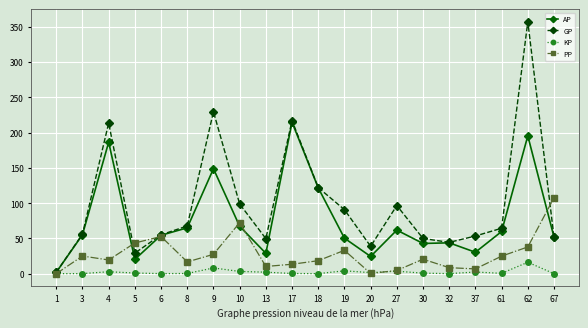

Between 32 and 62, which series saw the biggest shift?

GP